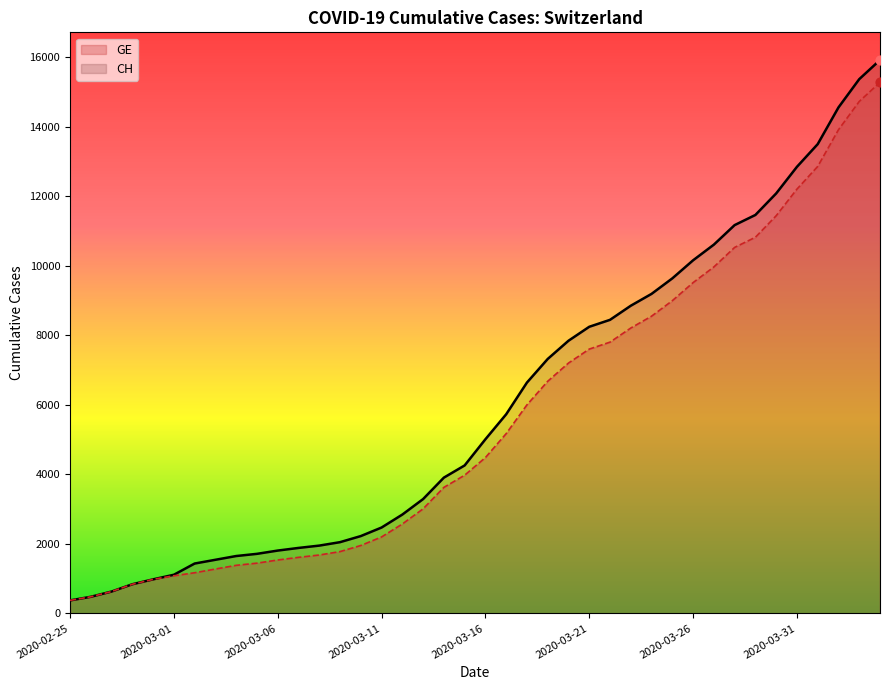

What is the maximum value shown in the chart?

15926